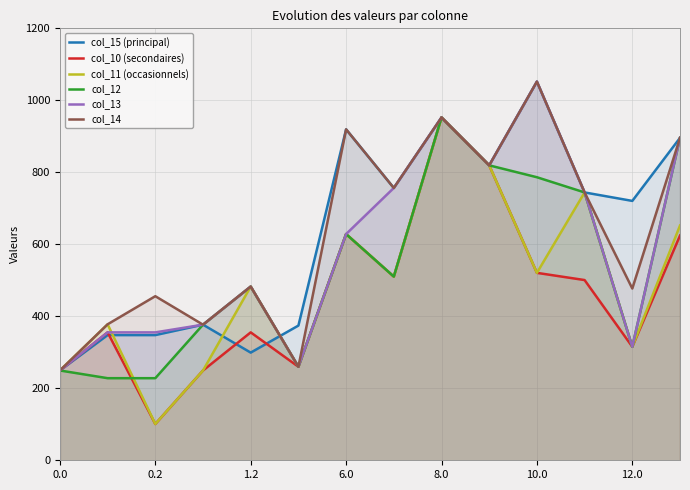

How many data points in col_14 are above 744?

7